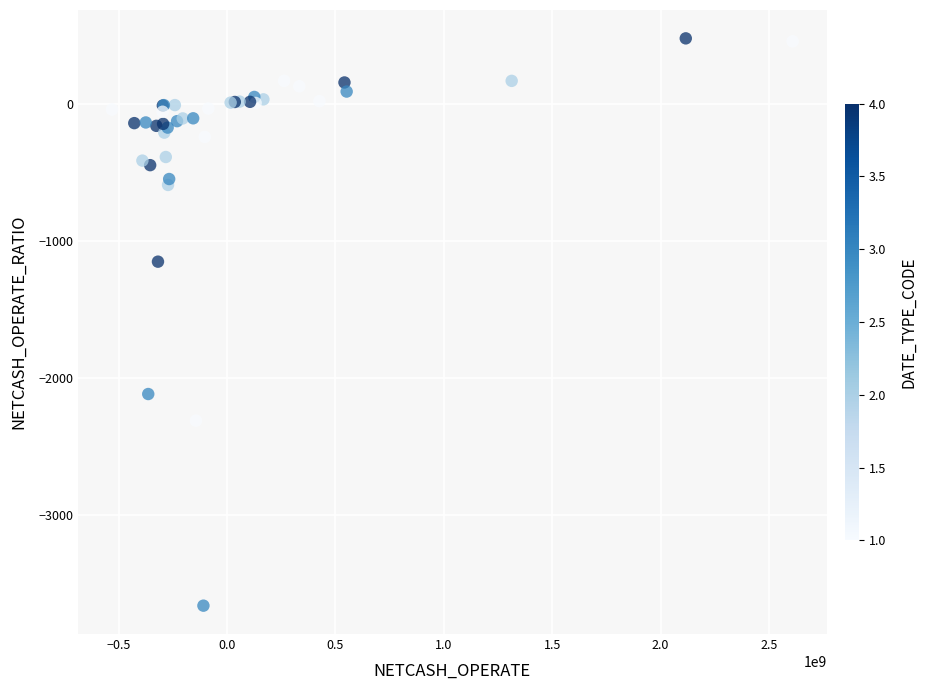

What Y value in the scatter plot is closest to -1593?

-1153.0